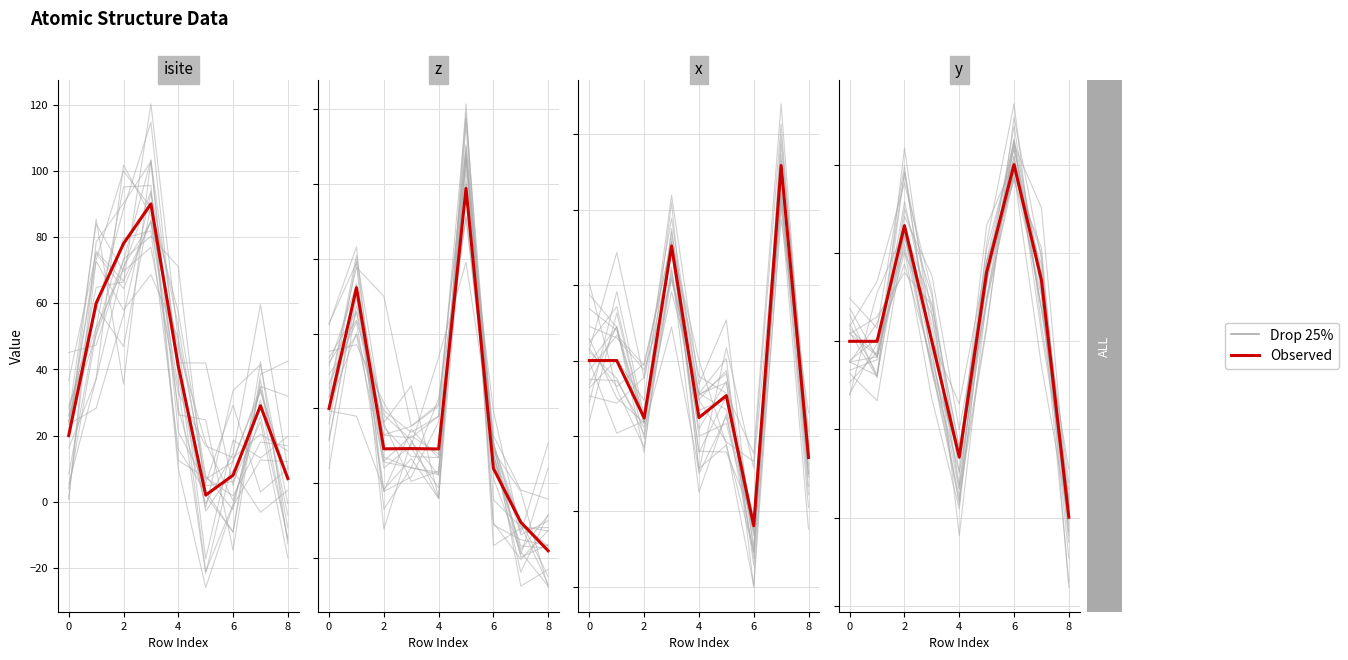

List the series in order of their peak value, lowest first.

Observed, Drop 25%